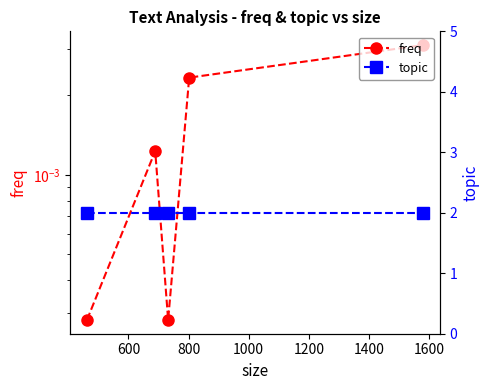

How many lines are shown in the chart?

2